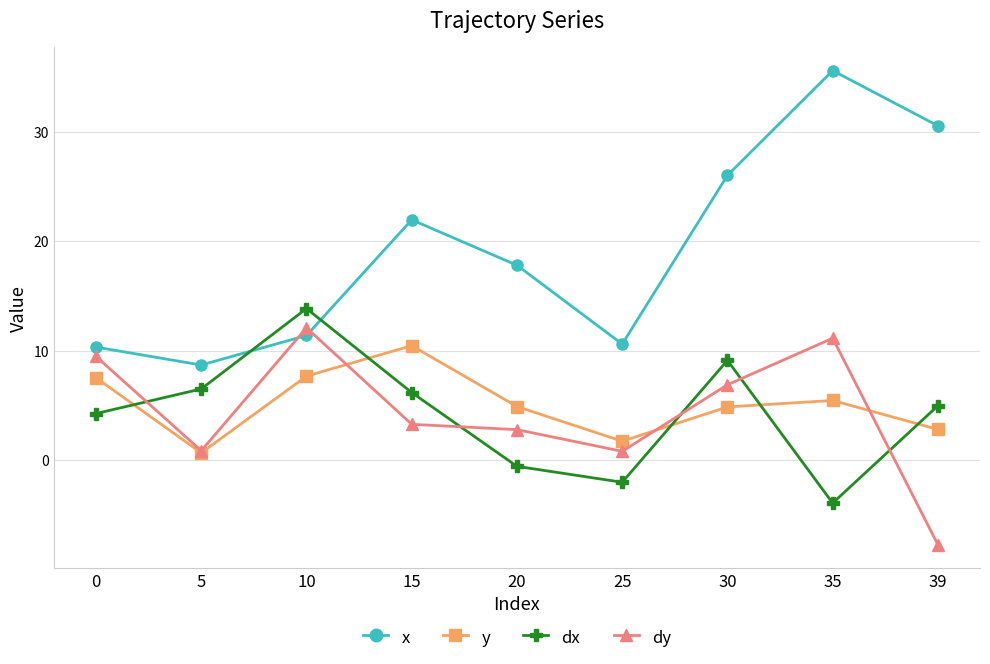

The y series shows 2.8 at 20. True or false?

False